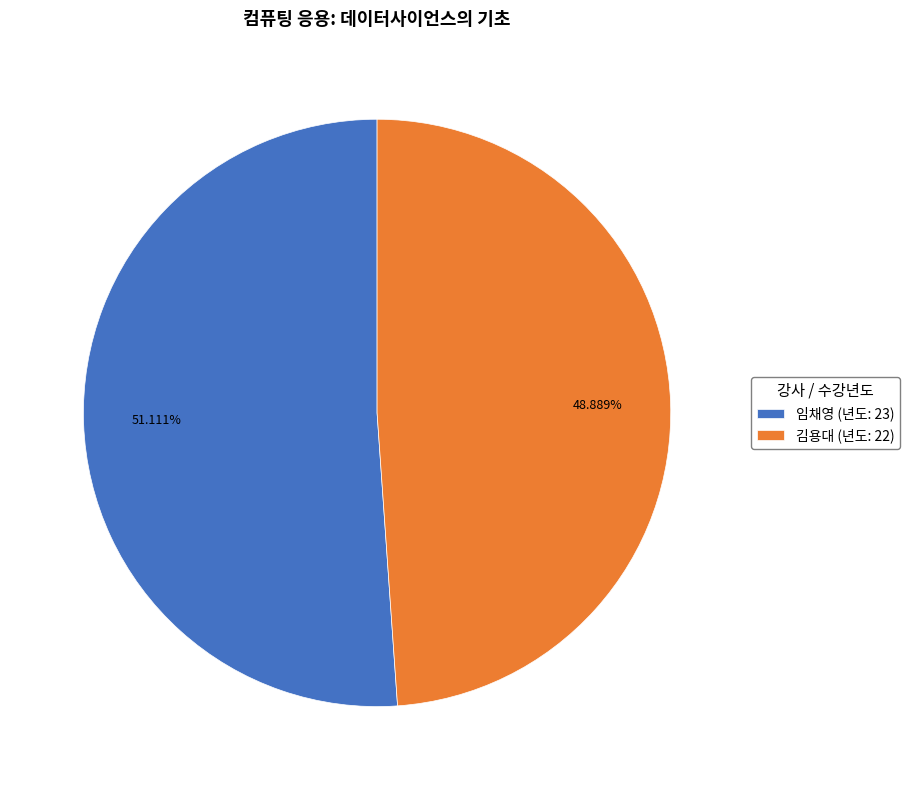

Between 임채영 and 김용대, which is larger?

임채영